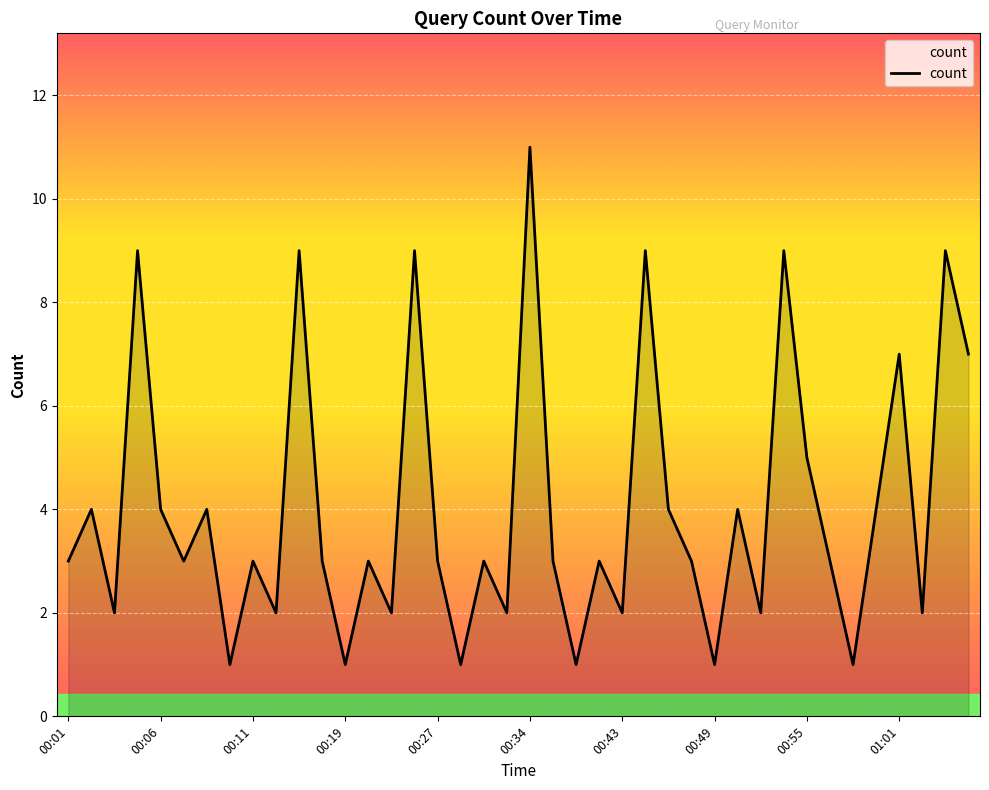

What is the greatest value displayed?

11